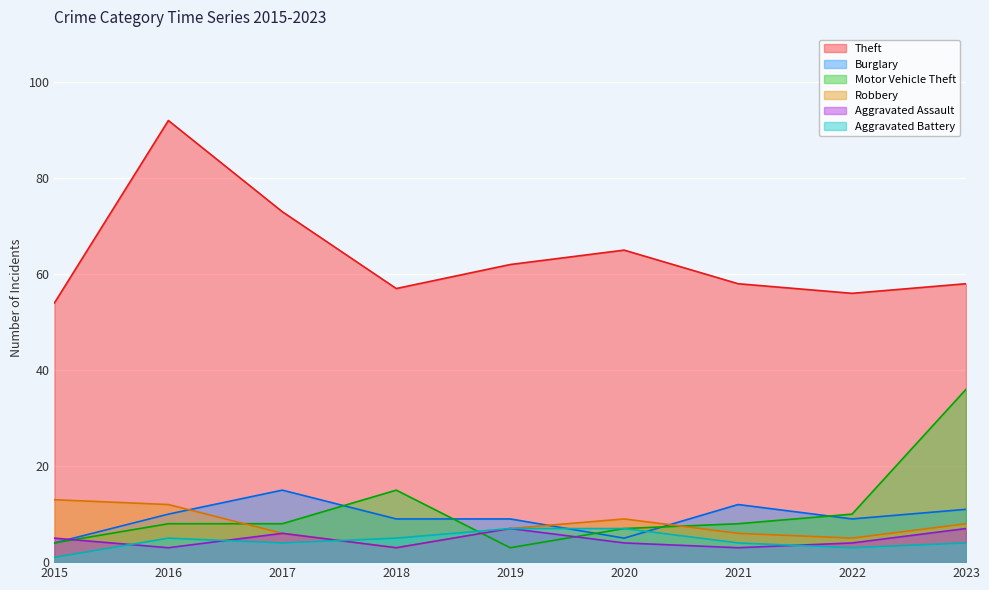

How many times do Aggravated Assault and Burglary cross each other?

1